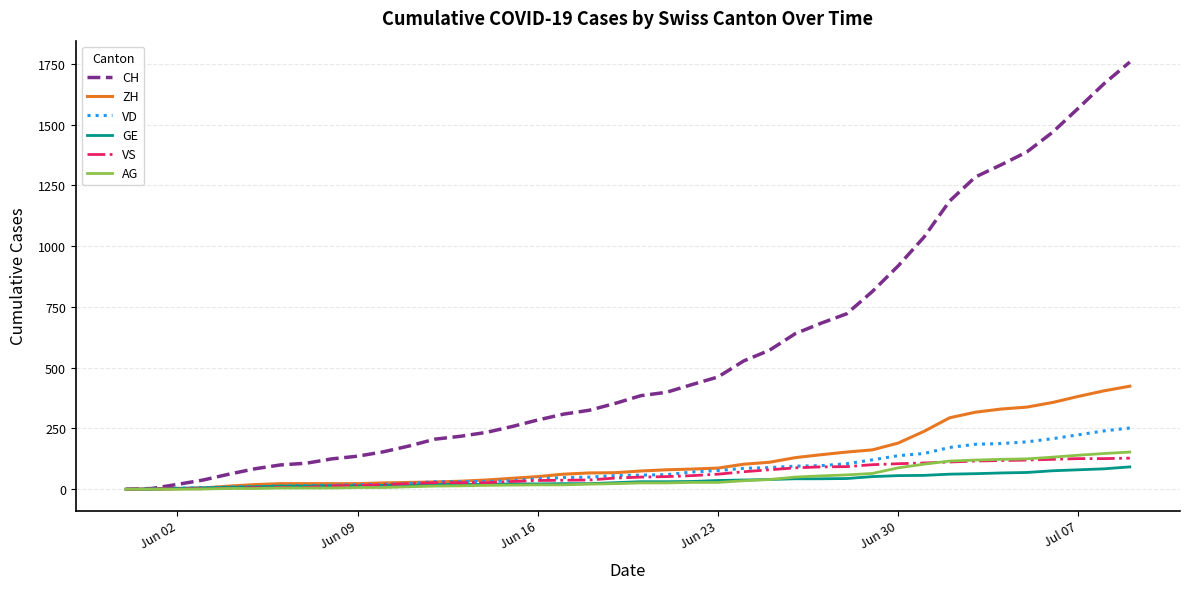

What is the maximum value shown in the chart?

1758